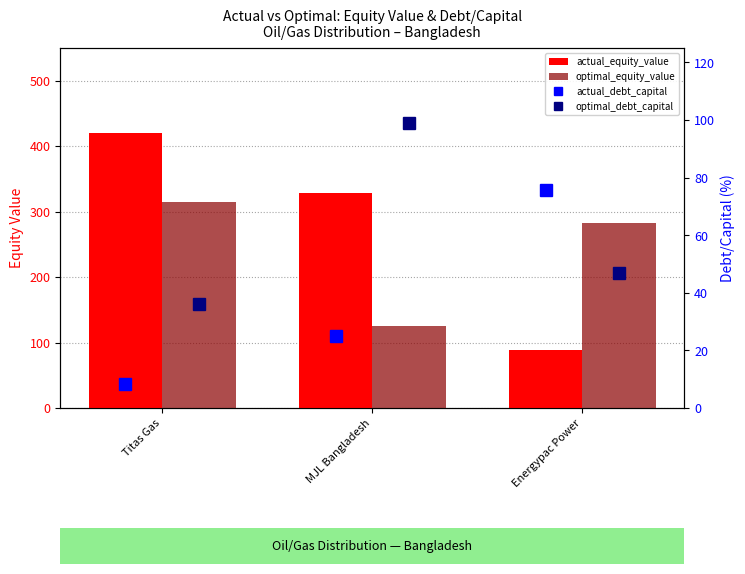

What is the sum of all optimal_equity_value values?

723.0